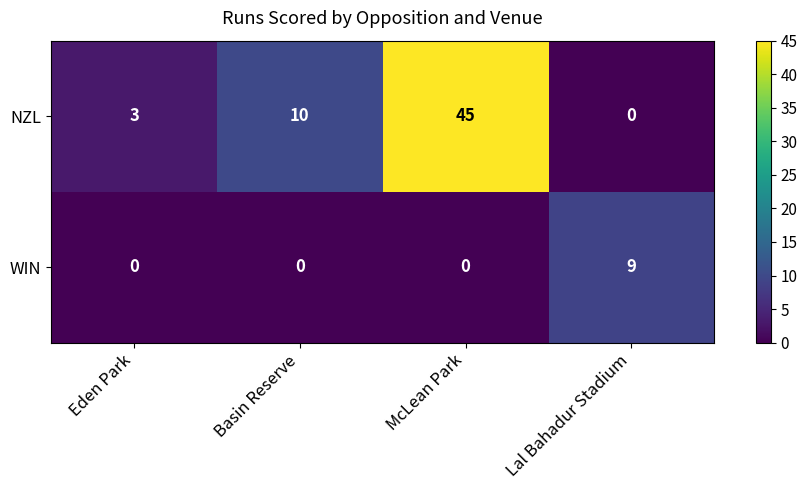

Between Basin Reserve and Lal Bahadur Stadium, which series saw the biggest shift?

NZL